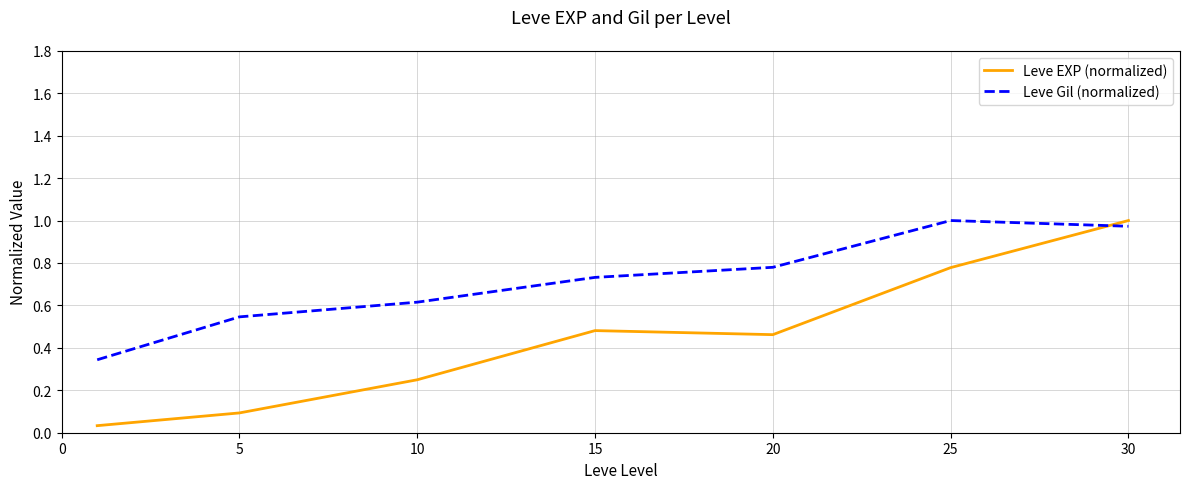

What are all the series names shown in the legend?

Leve EXP (normalized), Leve Gil (normalized)